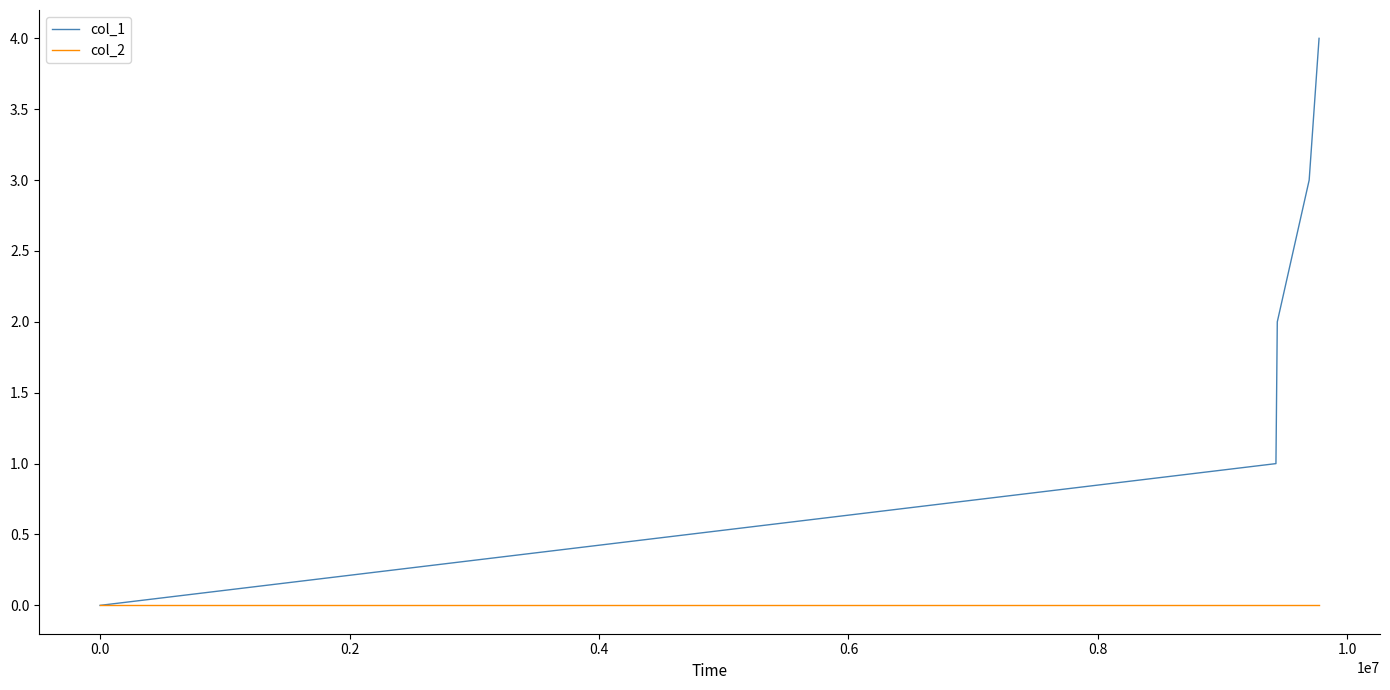

What is the average value of the col_1 series?

2